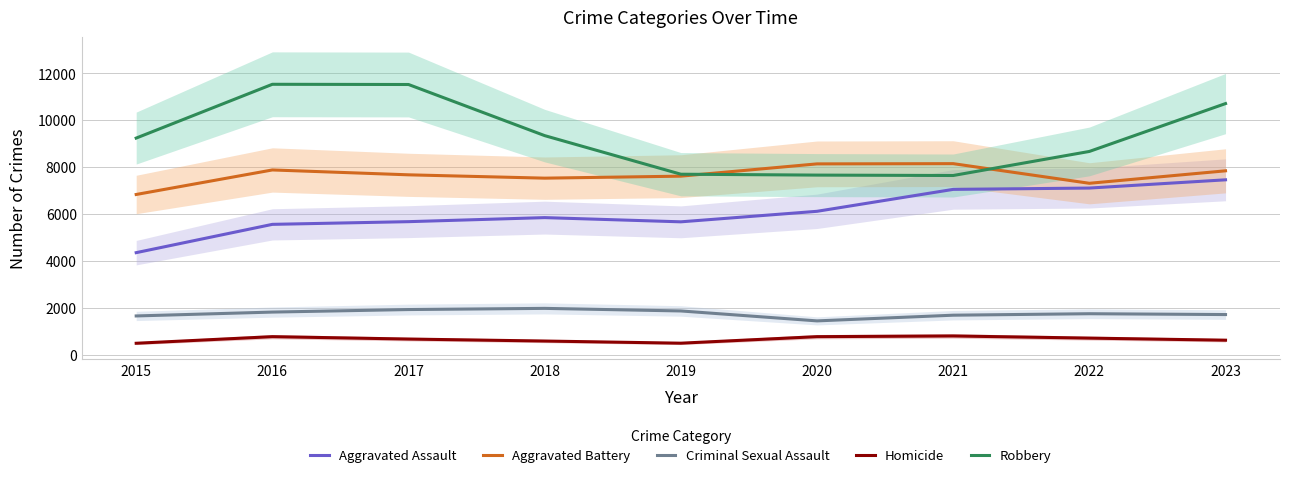

What is the greatest value displayed?

11535